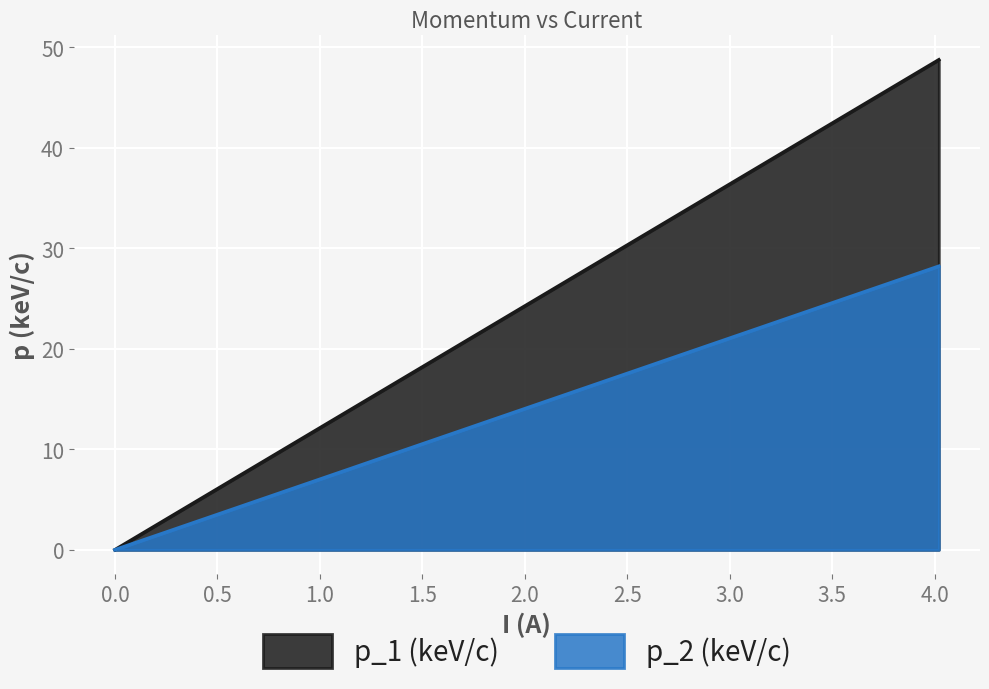

True or false: p_2 (keV/c) and p_1 (keV/c) cross at least once.

False